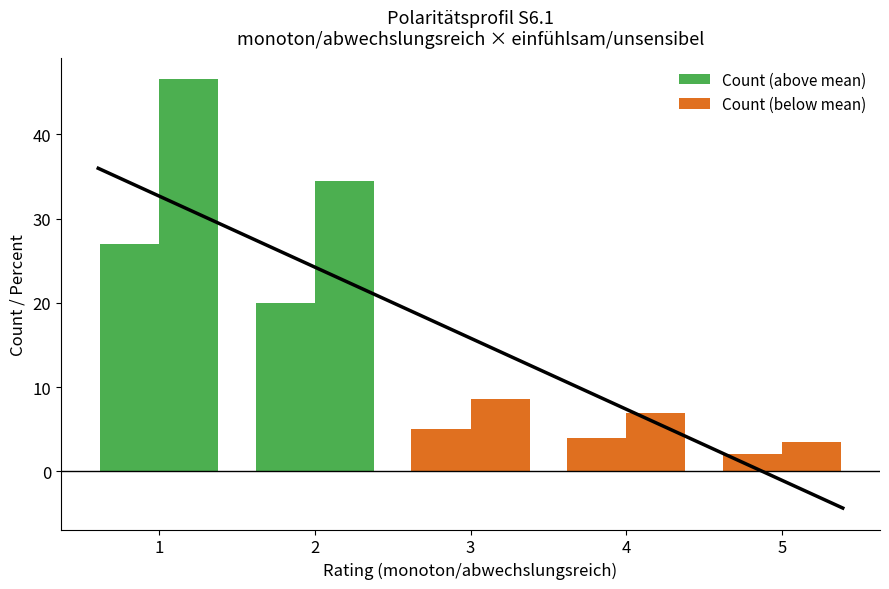

Rank the series at 2 from lowest to highest value.

Count, Percent (%)